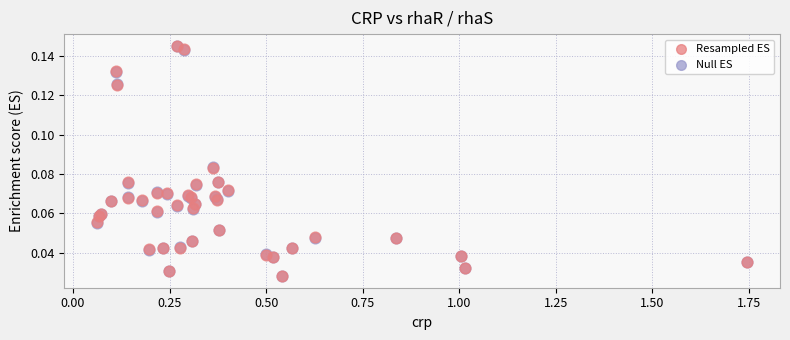

What are all the series names shown in the legend?

Resampled ES, Null ES